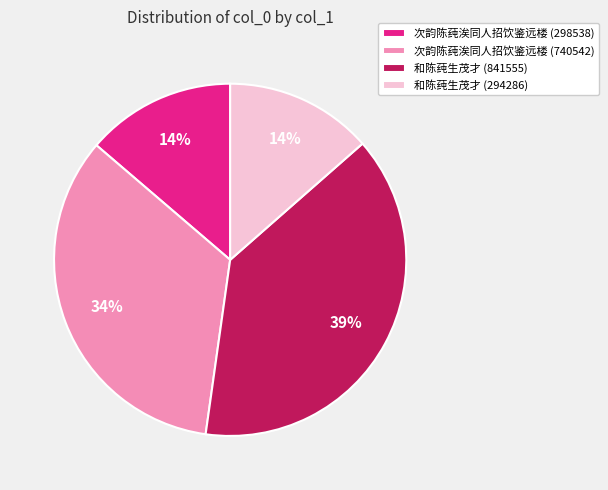

What percentage is the 和陈莼生茂才 (294286) slice, to the nearest percent?

14%